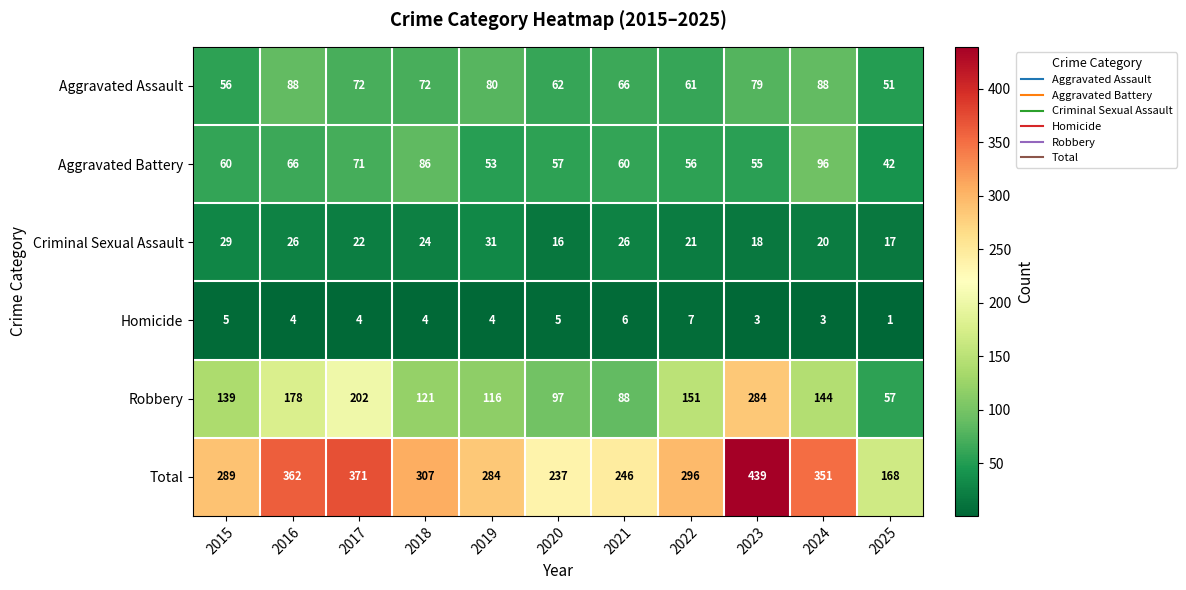

What is the average value of the Robbery series?

143